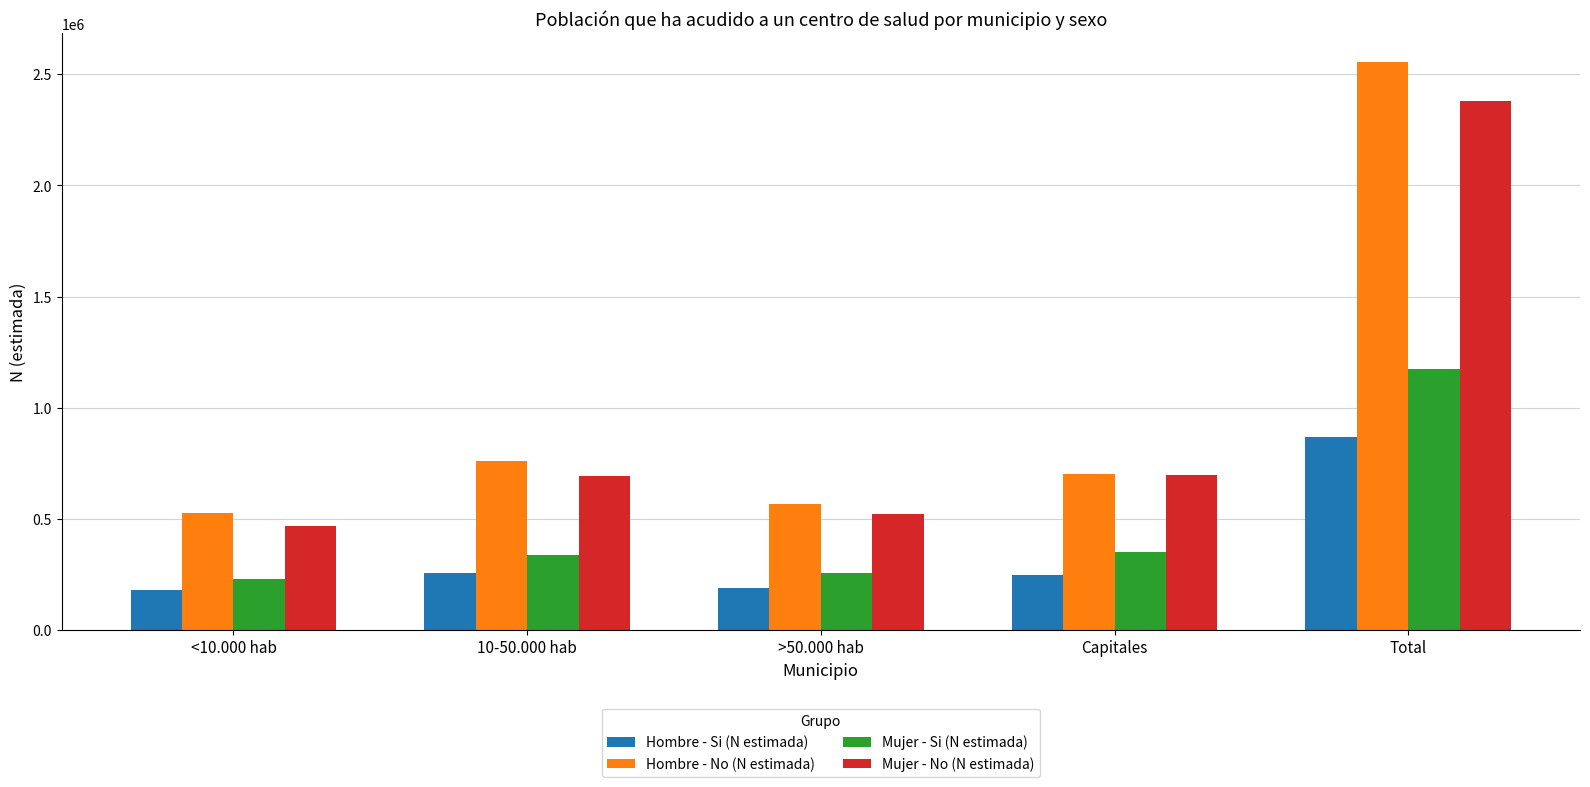

Which category has the highest value in the Mujer - Si (N estimada) series?

Total